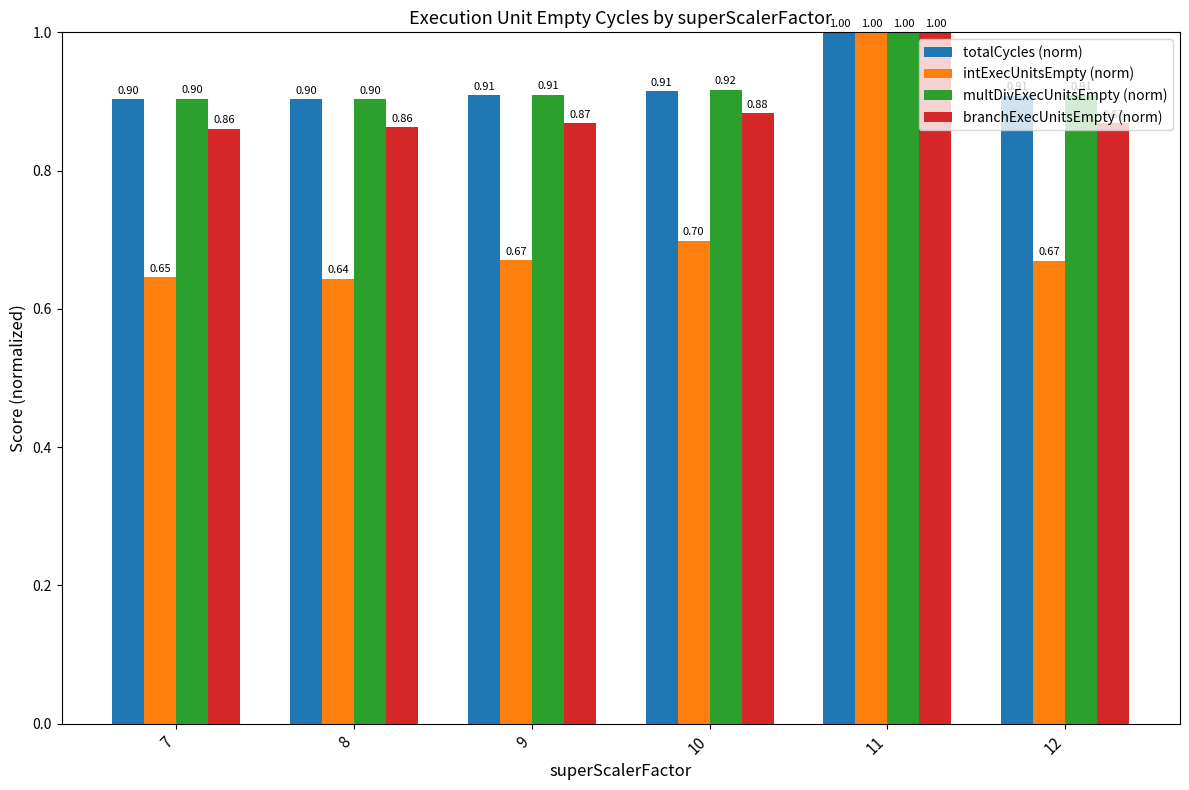

Rank the series at 10 from highest to lowest value.

multDivExecUnitsEmpty (norm), totalCycles (norm), branchExecUnitsEmpty (norm), intExecUnitsEmpty (norm)